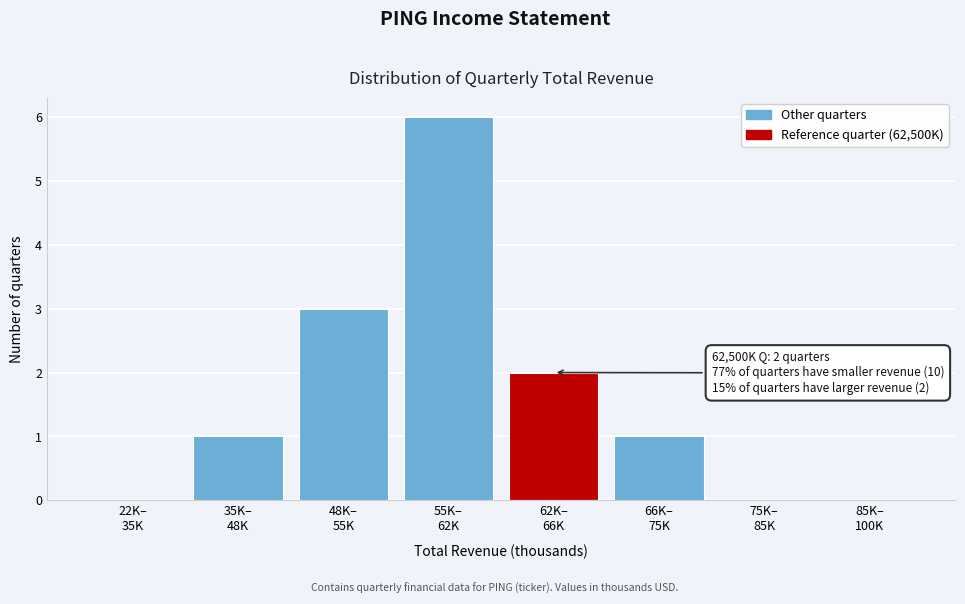

What is the sum of all values?

13